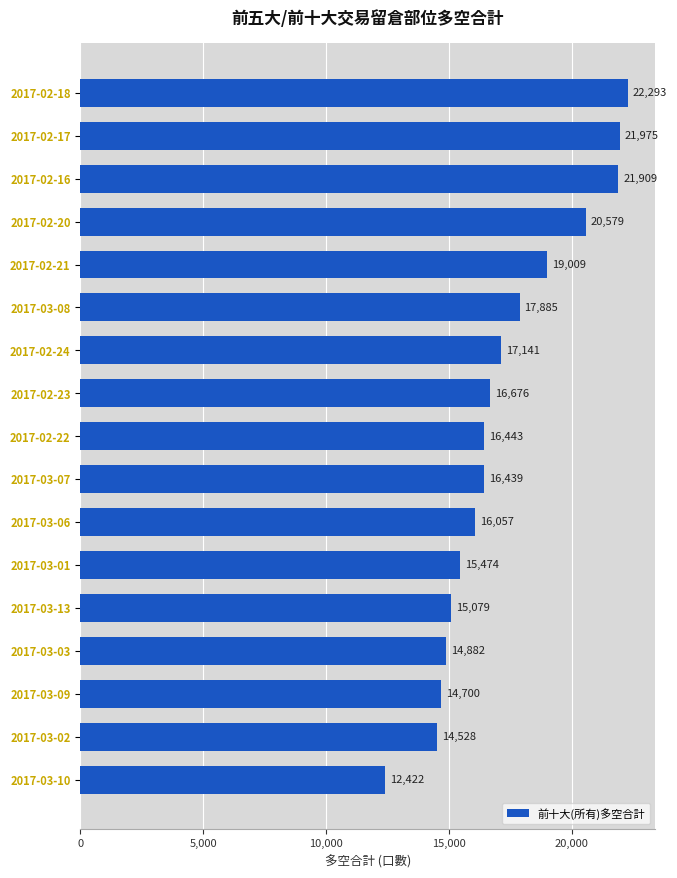

Reading top to bottom, what are all the values shown in this chart?

22293	21975	21909	20579	19009	17885	17141	16676	16443	16439	16057	15474	15079	14882	14700	14528	12422